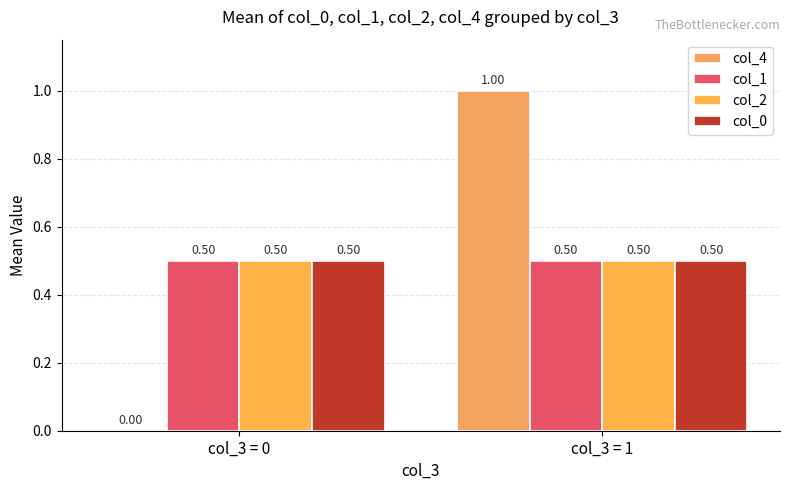

What is the difference between the highest and lowest values at col_3 = 1?

0.5